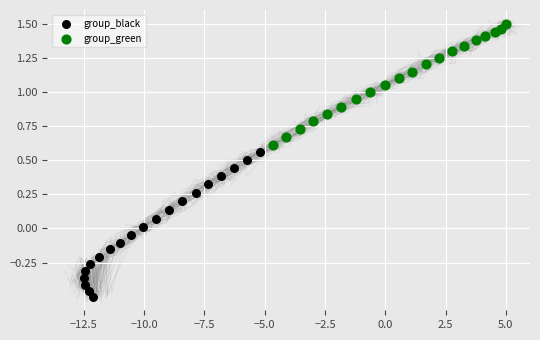

Which series reaches the maximum Y coordinate?

group_green